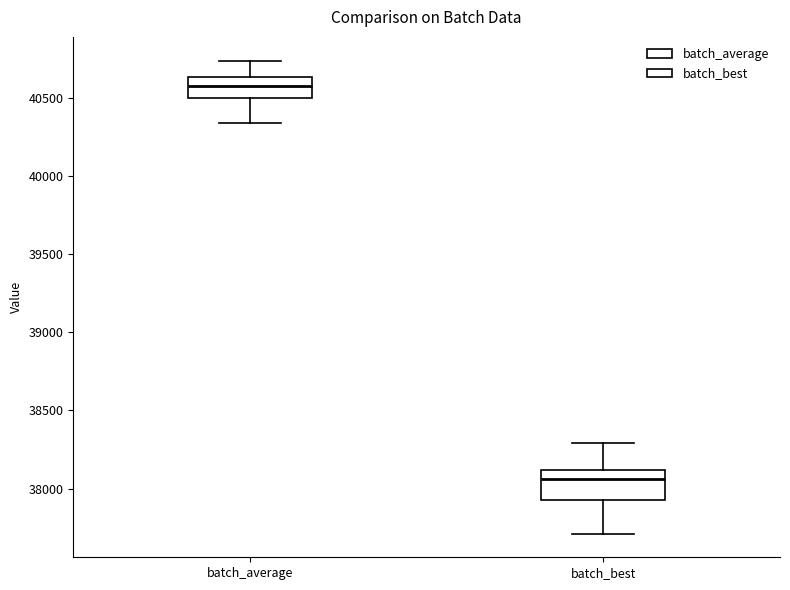

Reading left to right, transcribe this box plot: for each box, give where its median line is, the range the box spans, and where its two whiskers end, as read against the y-axis. The values are not printed on the chart, so give them approximately, as read against the axis.

batch_average: median 40600, box 40500 to 40650, whiskers 40350 to 40750
batch_best: median 38050, box 37950 to 38100, whiskers 37700 to 38300